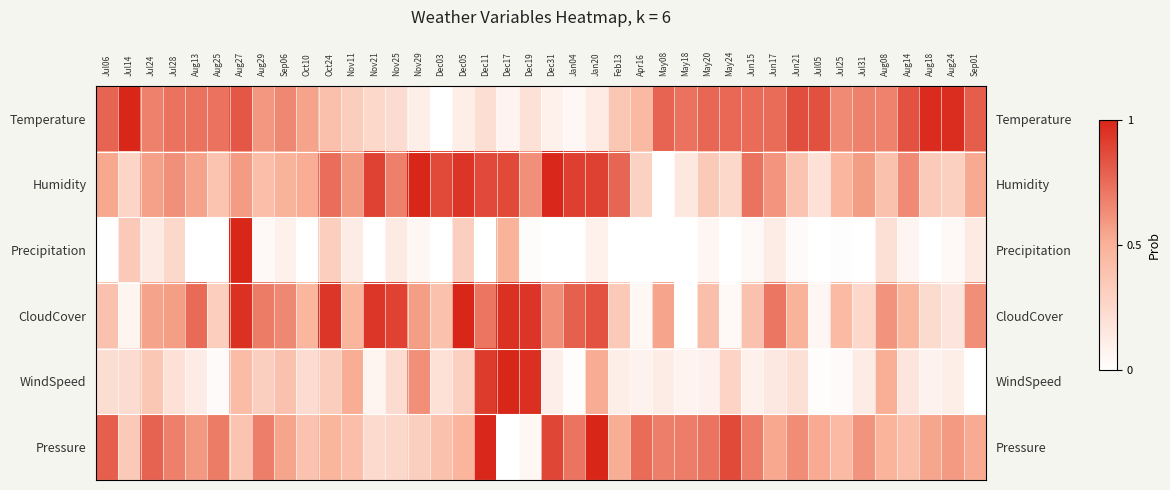

List the labels in order of Temperature value, largest first.

Jul14, Aug18, Aug24, Jun21, Jul05, Aug14, Aug27, Sep01, Jul06, May08, May20, May24, Jun15, Jun17, Aug25, May18, Jul28, Aug13, Jul31, Jul24, Aug08, Sep06, Jul25, Aug29, Oct10, Apr16, Oct24, Feb13, Nov11, Nov21, Nov25, Dec11, Dec19, Jan20, Dec05, Nov29, Dec31, Dec17, Jan04, Dec03